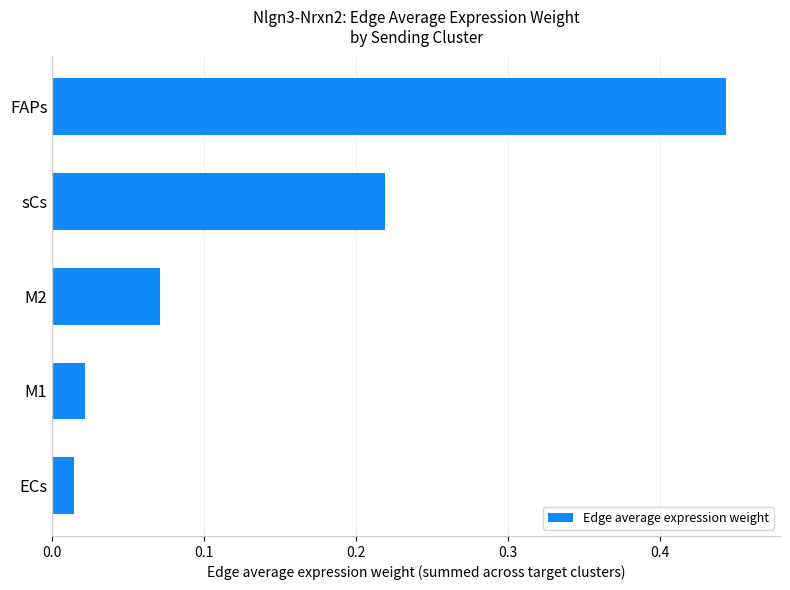

List the labels in order of value, largest first.

FAPs, sCs, M2, M1, ECs